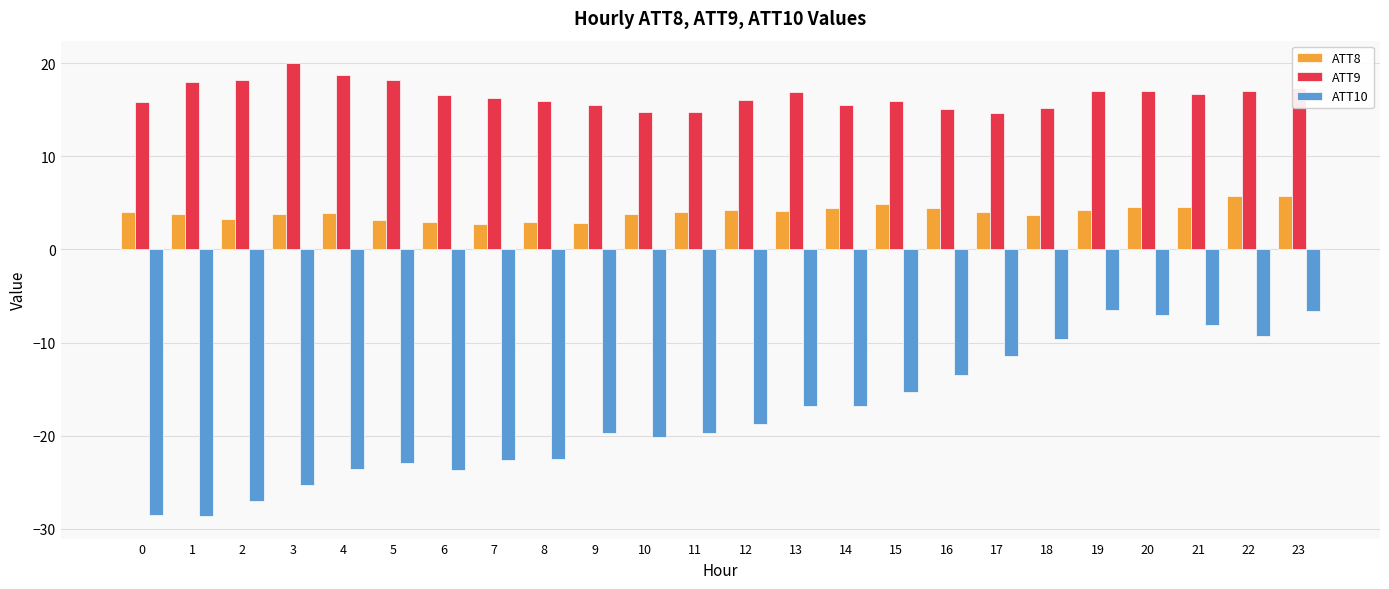

What is the difference between the maximum and minimum values in the ATT9 series?

5.3